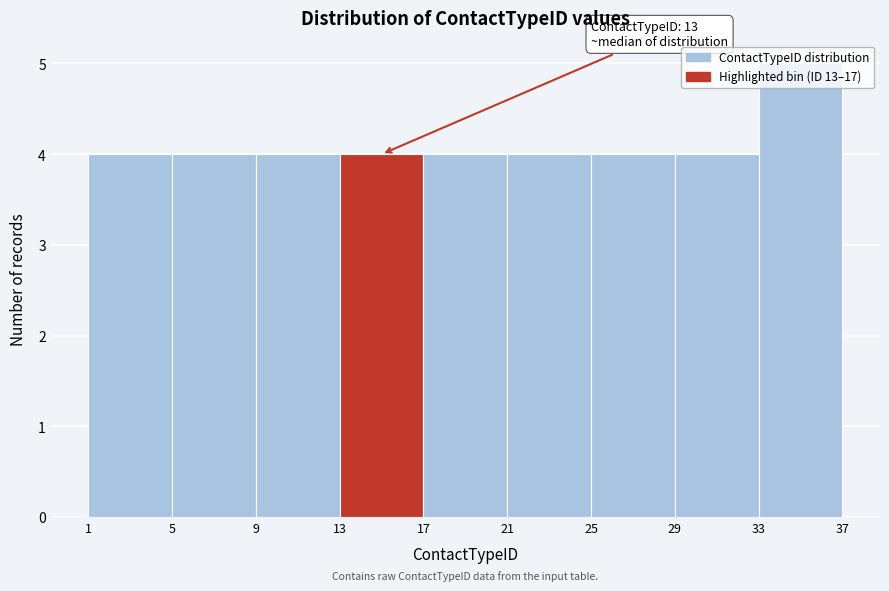

Which range on the x-axis has the tallest bar?

33 to 37